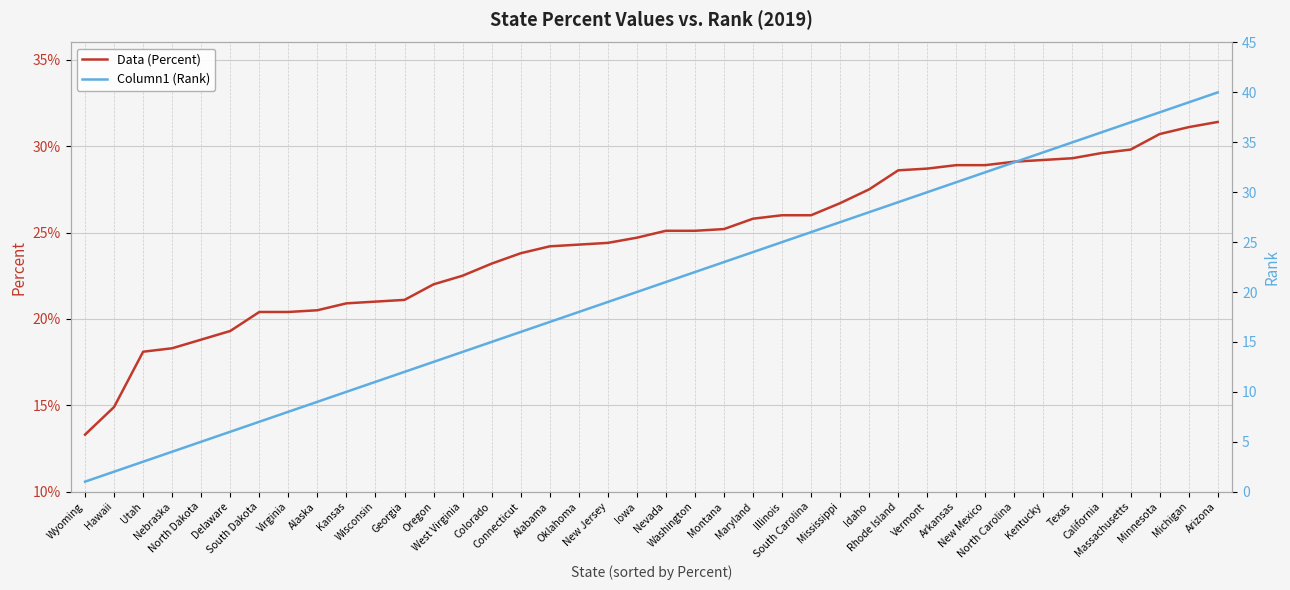

True or false: Data (Percent) and Column1 (Rank) intersect in this chart.

False